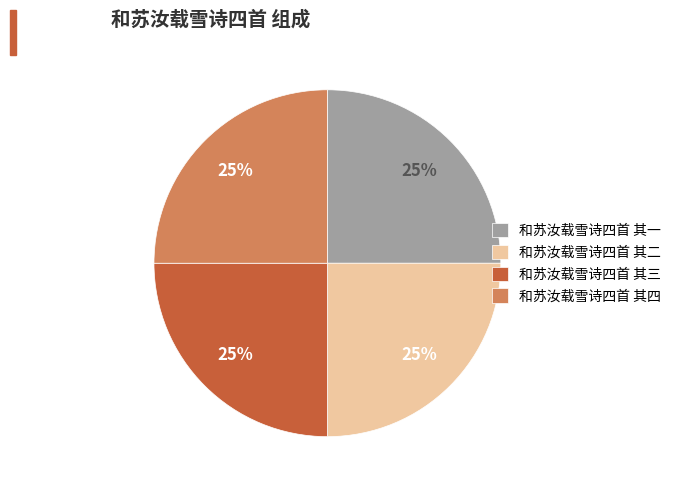

To the nearest percent, what portion does 和苏汝载雪诗四首 其三 represent?

25%